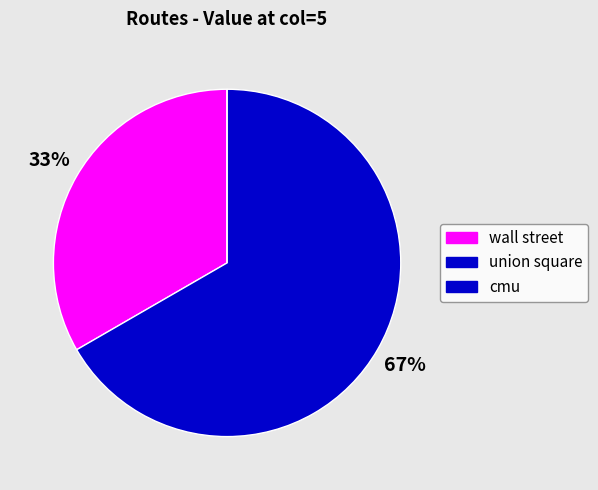

How many slices are in this pie chart?

3